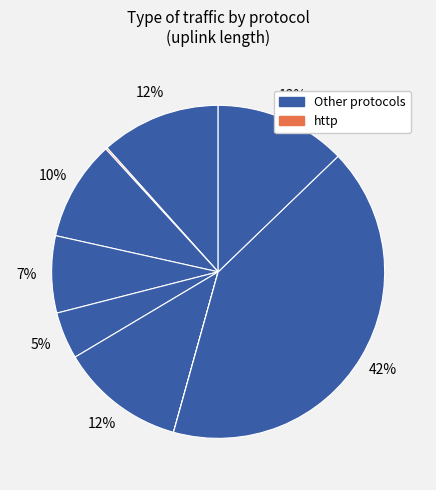

Count the number of slices in the pie.

9